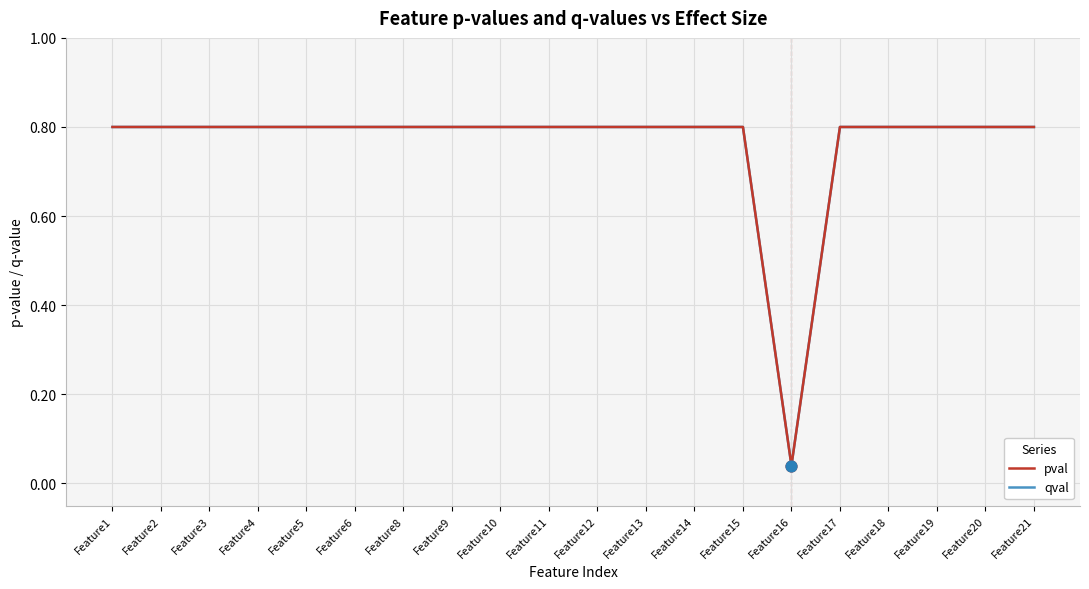

Is this an area chart (filled region under the line)?

No